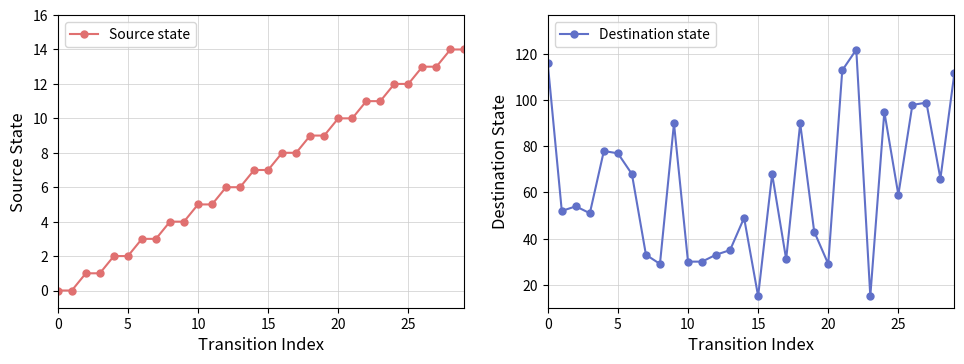

Reading left to right, list all the values displayed in this chart.

Source state: 0	0	1	1	2	2	3	3	4	4	5	5	6	6	7	7	8	8	9	9	10	10	11	11	12	12	13	13	14	14
Destination state: 116	52	54	51	78	77	68	33	29	90	30	30	33	35	49	15	68	31	90	43	29	113	122	15	95	59	98	99	66	112